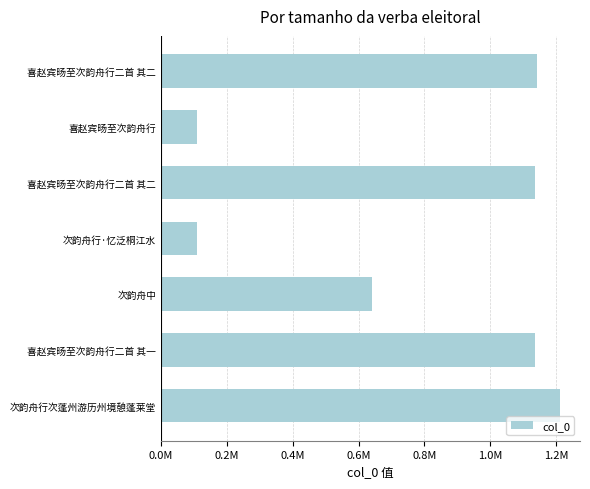

What is the sum of all values?

5484011